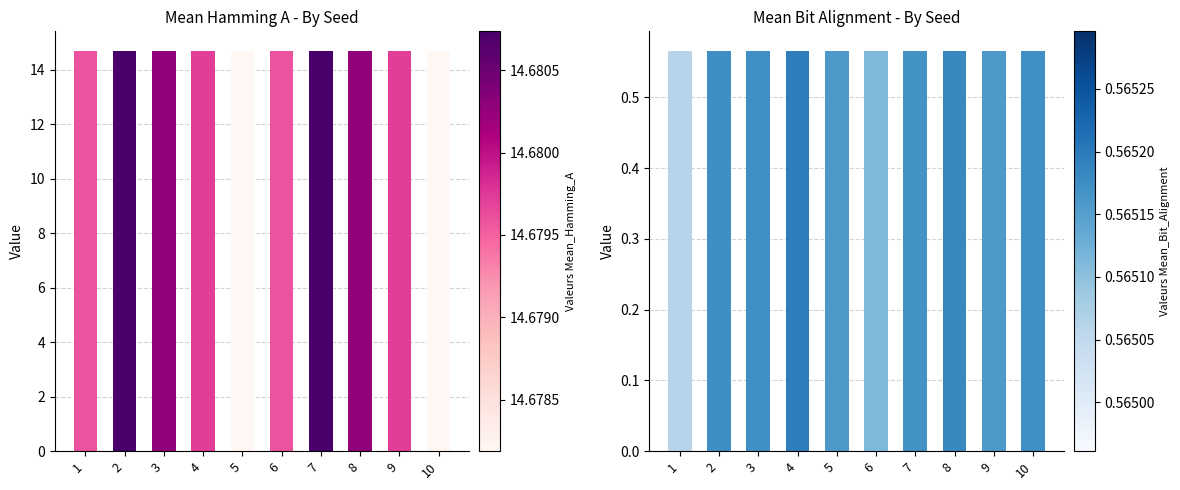

Reading left to right, list all the values displayed in this chart.

Mean_Hamming_A: 14.7	14.7	14.7	14.7	14.7	14.7	14.7	14.7	14.7	14.7
Mean_Bit_Alignment: 0.6	0.6	0.6	0.6	0.6	0.6	0.6	0.6	0.6	0.6